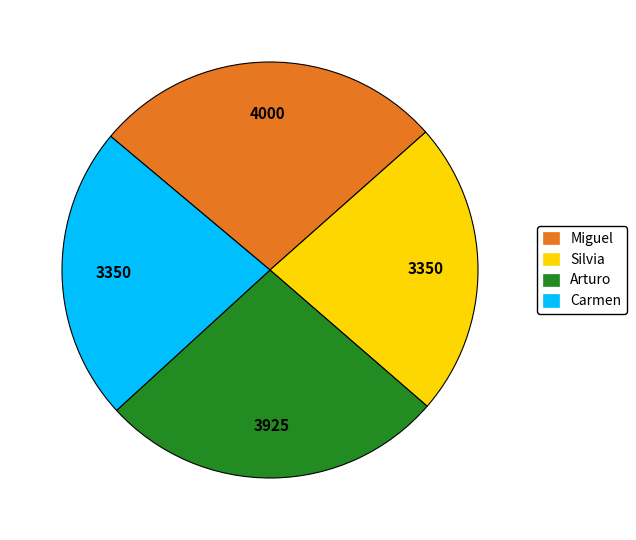

How many segments does this pie chart have?

4